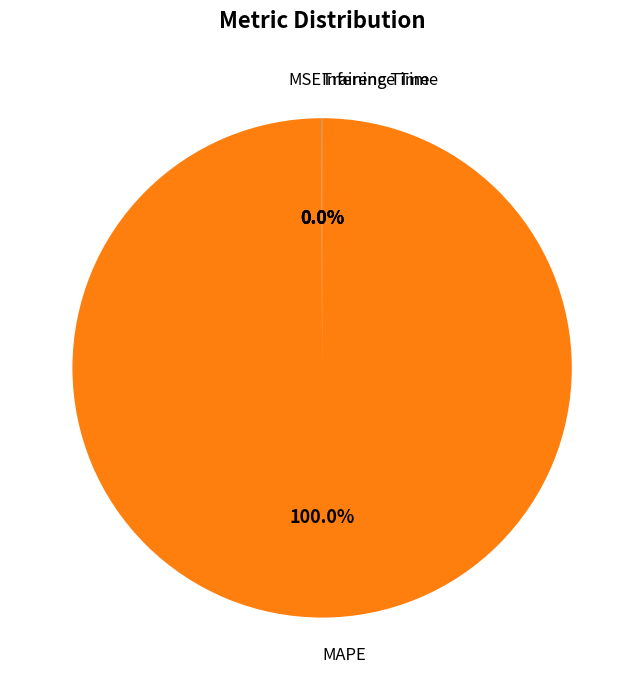

What is the largest slice in the pie chart?

MAPE